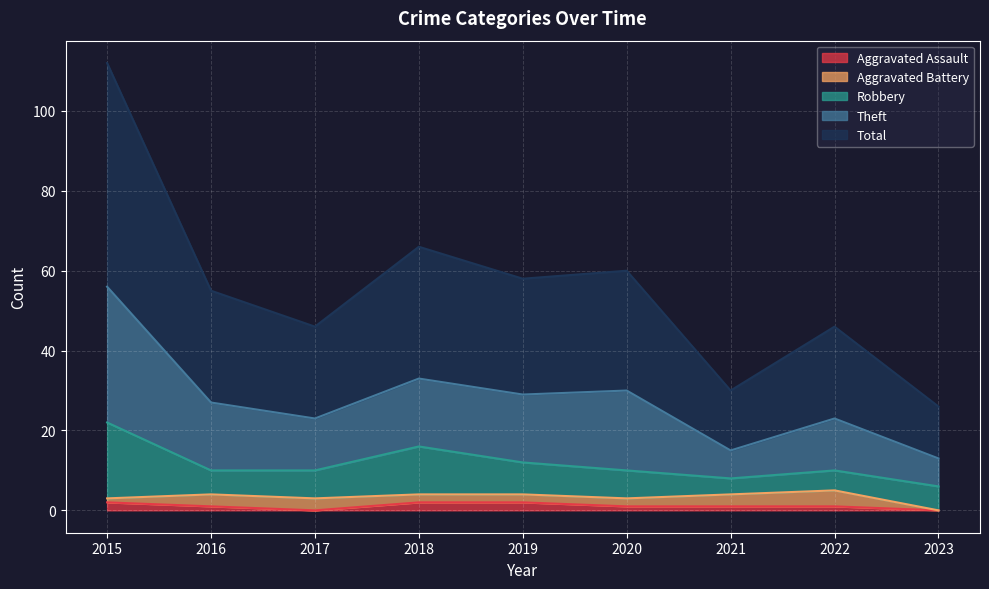

Is the value of Total at 2023 greater than the value of Aggravated Assault at 2023?

Yes